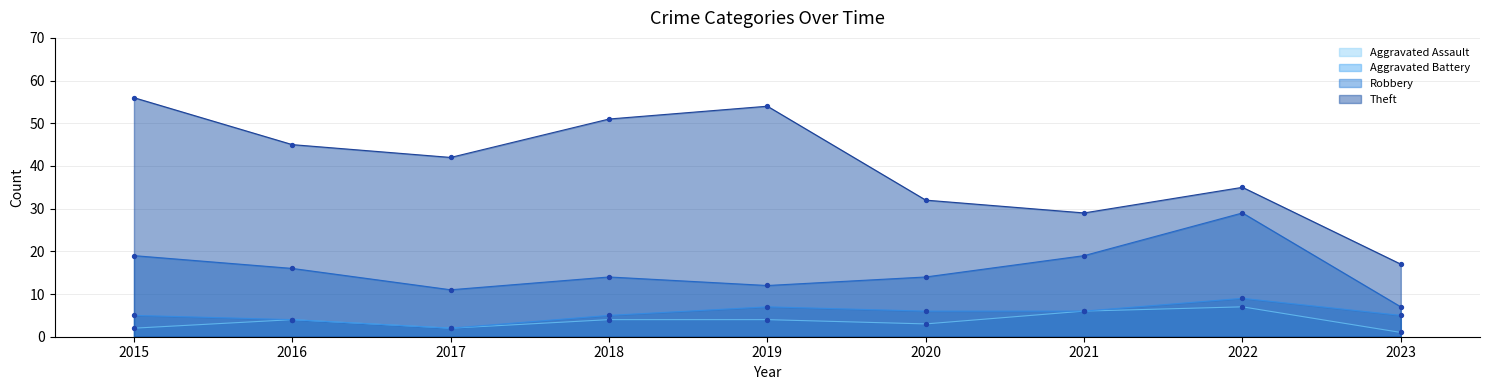

Is the value of Theft at 2016 greater than the value of Aggravated Battery at 2017?

Yes